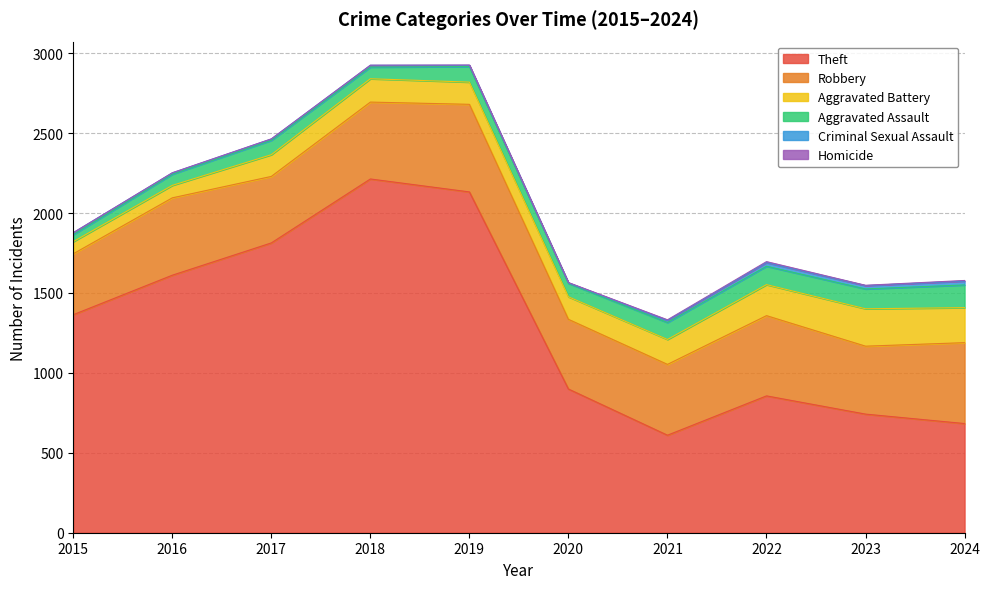

Does the chart display data point markers on the line(s)?

No